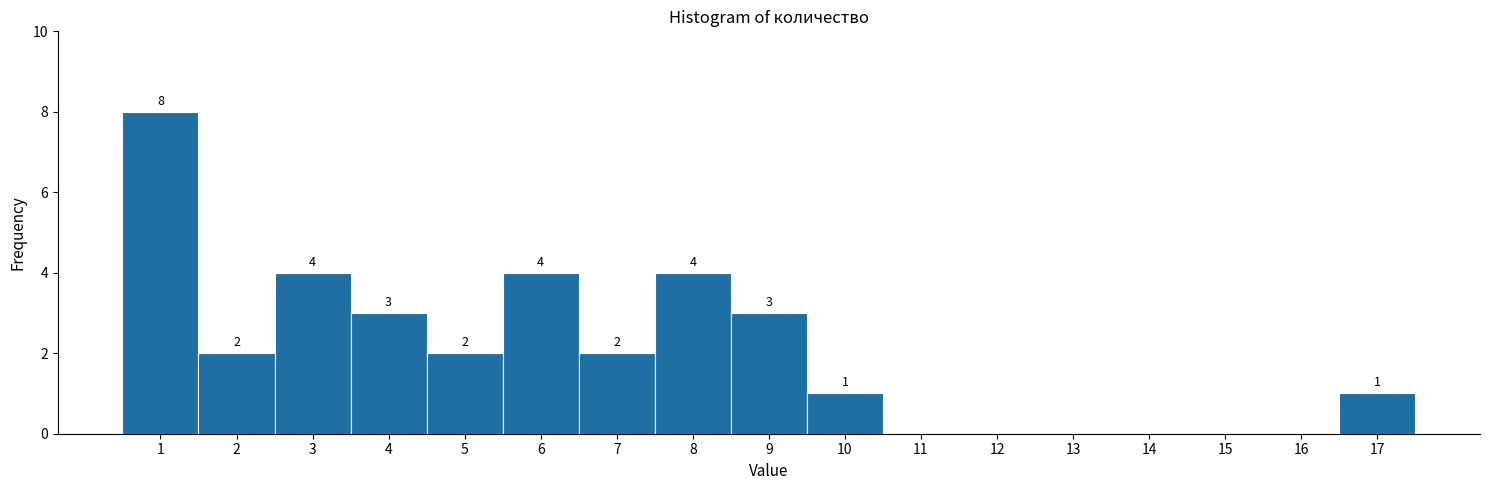

Which range on the x-axis has the tallest bar?

0.5 to 1.5